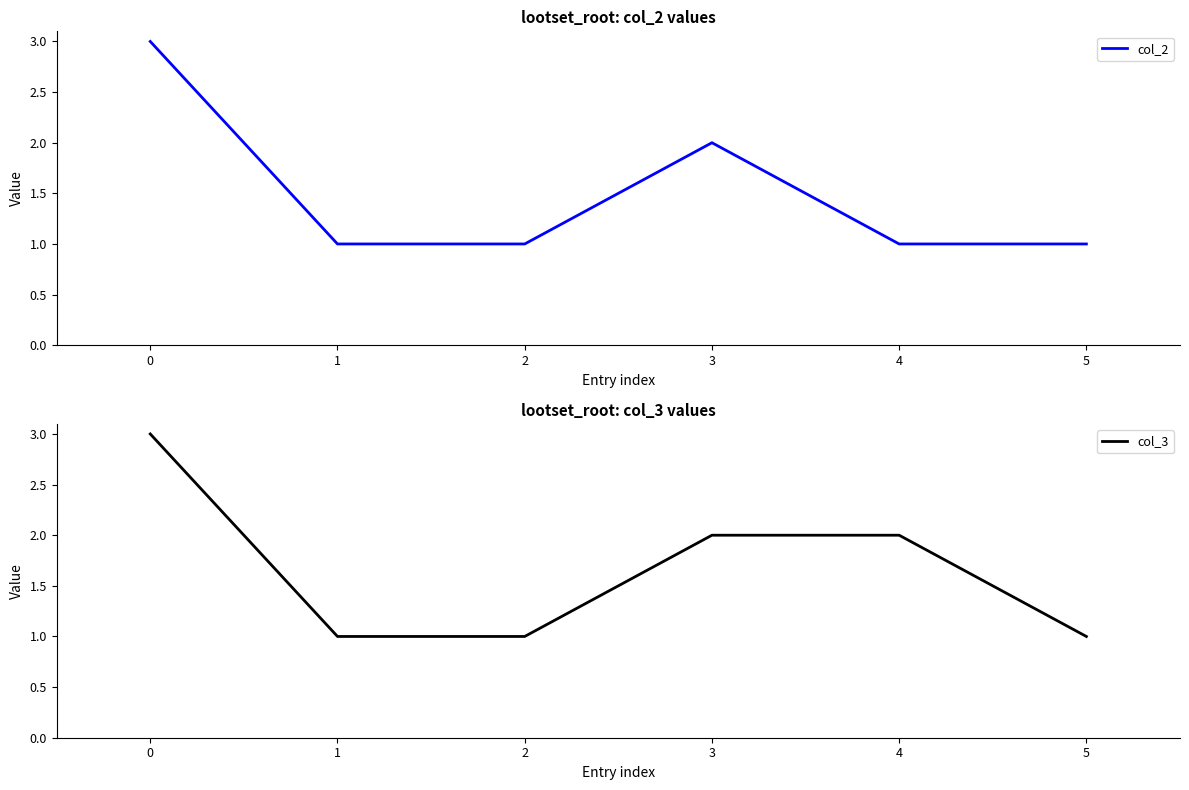

The col_2 series shows 1 at 4. True or false?

True